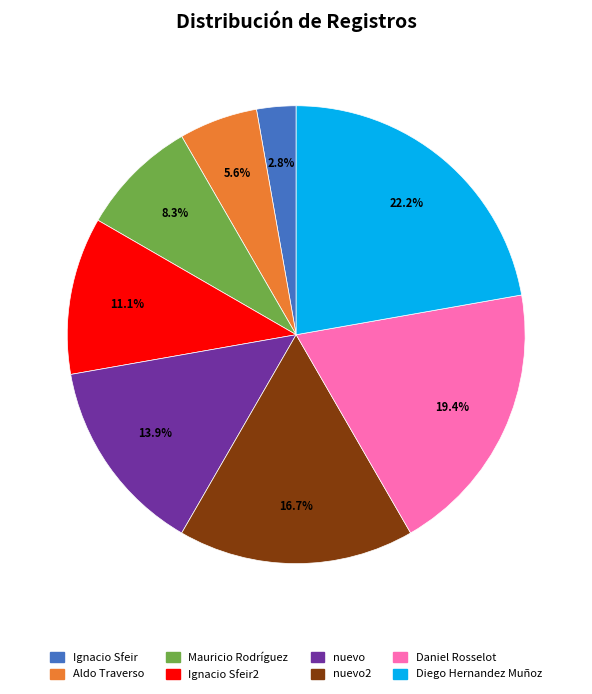

Count the number of slices in the pie.

8